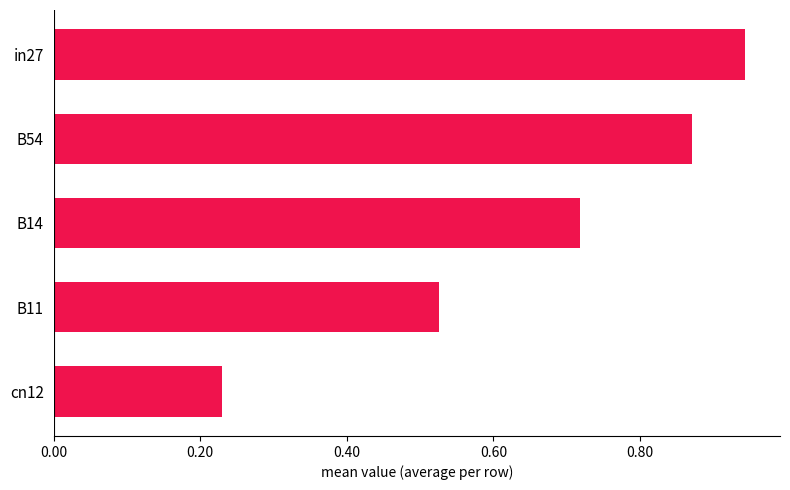

What is the sum of all values?

3.3